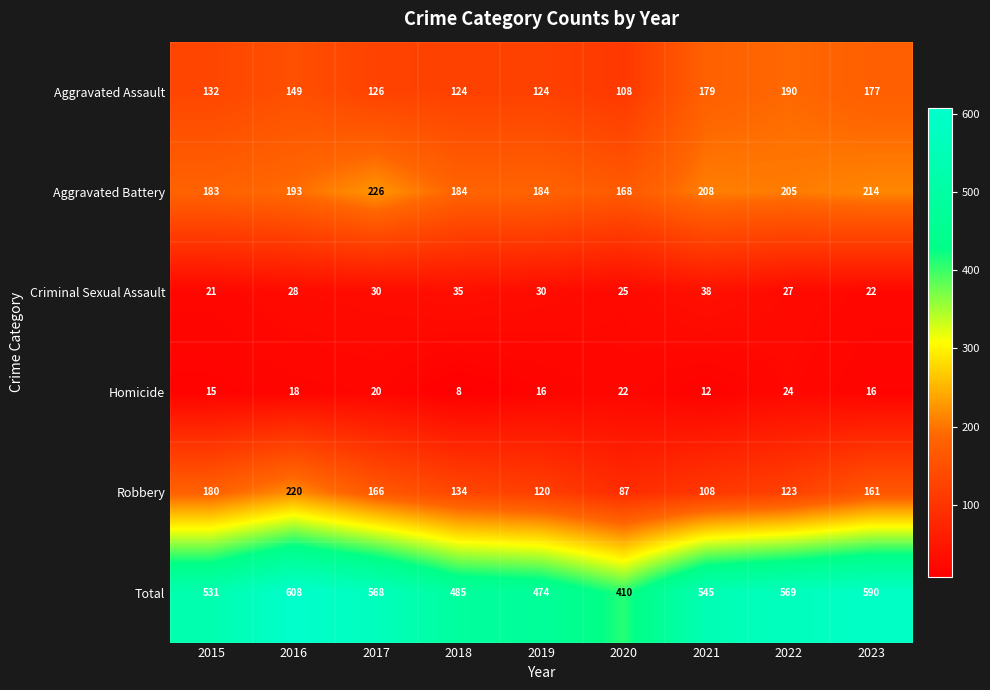

List the series in order of their peak value, lowest first.

Homicide, Criminal Sexual Assault, Aggravated Assault, Robbery, Aggravated Battery, Total